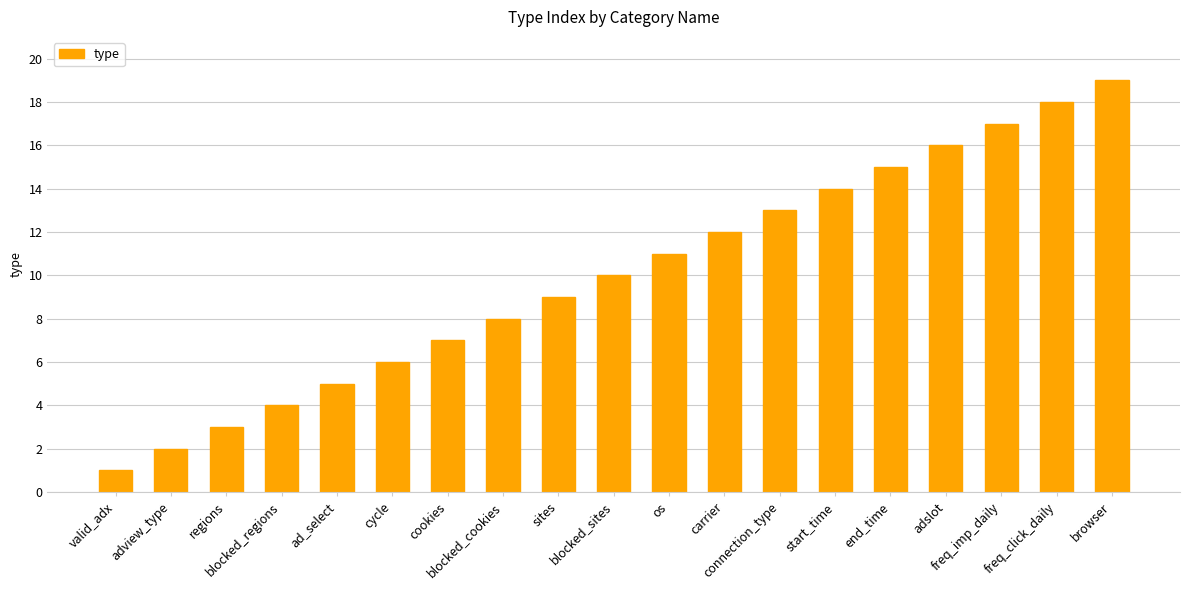

How many data points are less than 10?

9